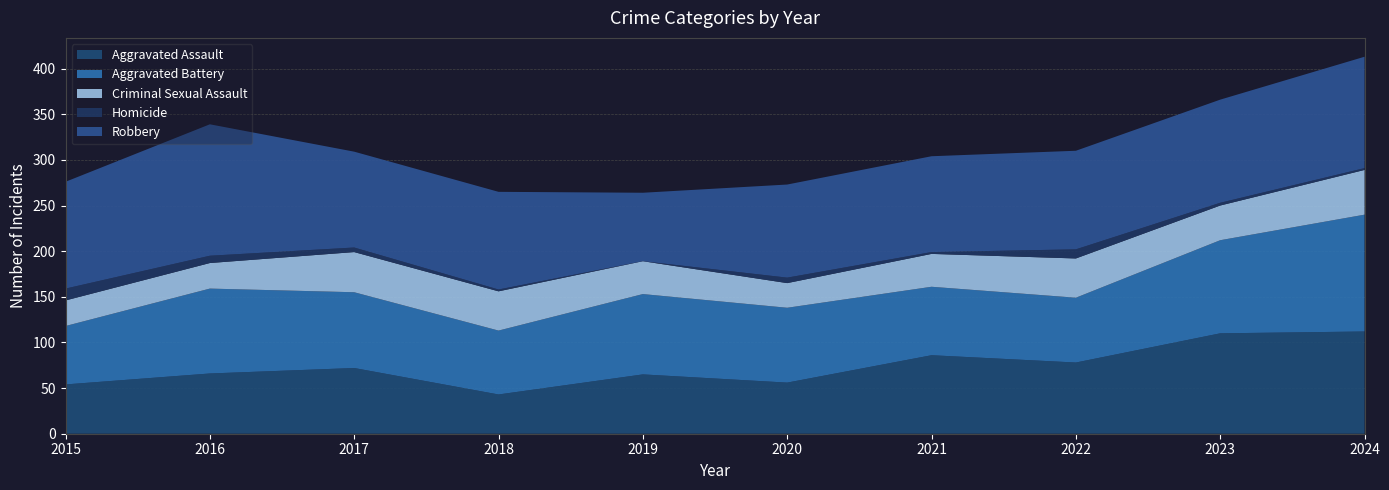

Reading right to left, list all the values displayed in this chart.

Aggravated Assault: 2024=112	2023=110	2022=78	2021=86	2020=56	2019=65	2018=43	2017=72	2016=66	2015=54
Aggravated Battery: 2024=128	2023=102	2022=71	2021=75	2020=82	2019=88	2018=70	2017=83	2016=93	2015=64
Criminal Sexual Assault: 2024=49	2023=38	2022=43	2021=36	2020=27	2019=36	2018=43	2017=44	2016=28	2015=28
Homicide: 2024=2	2023=3	2022=10	2021=2	2020=6	2019=0	2018=2	2017=5	2016=8	2015=13
Robbery: 2024=122	2023=113	2022=108	2021=105	2020=102	2019=75	2018=107	2017=105	2016=144	2015=117